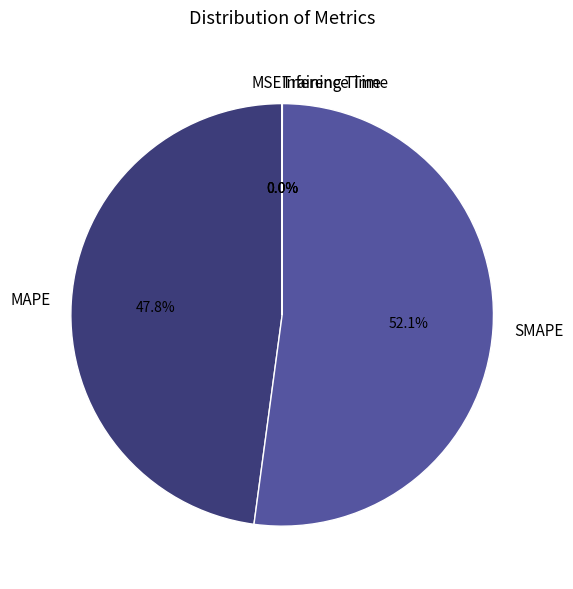

To the nearest percent, what is the average slice percentage?

20%